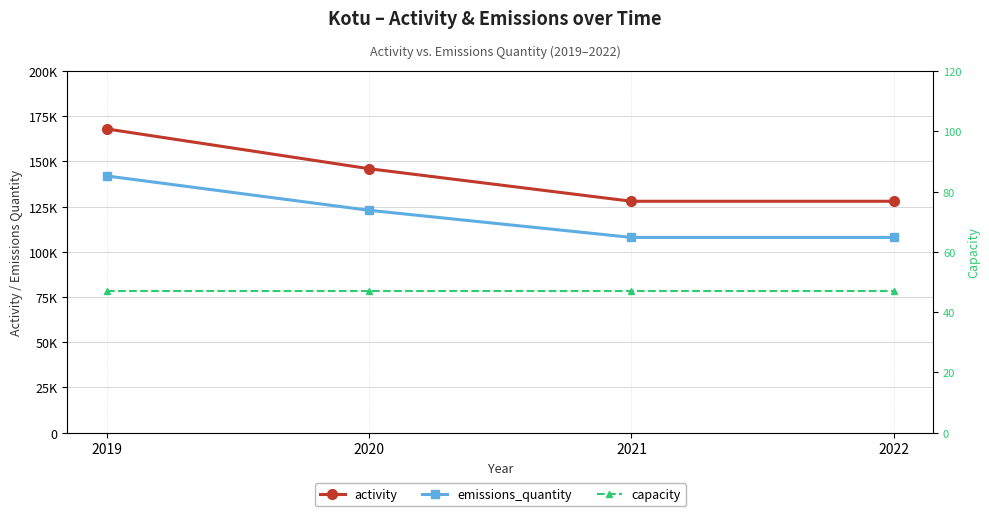

True or false: activity has a value of 168000 at 2019.

True